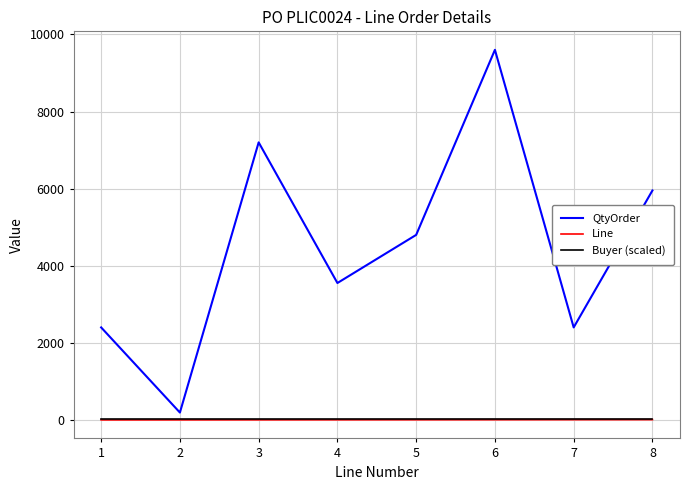

Is it true that Line equals 2.0 at 2?

True